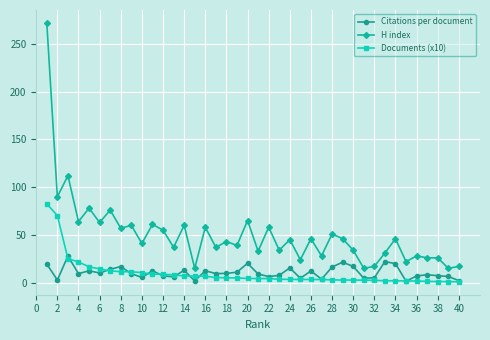

In Citations per document, how many points are lower than both neighbors (excluding endpoints)?

12